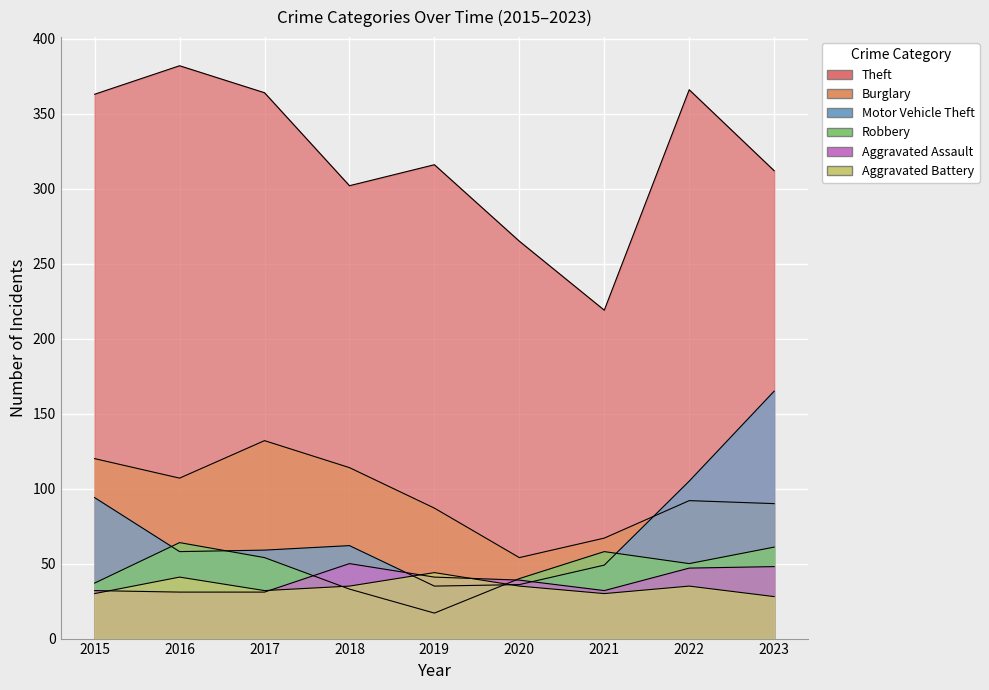

Rank the series by their maximum value, from lowest to highest.

Aggravated Battery, Aggravated Assault, Robbery, Burglary, Motor Vehicle Theft, Theft